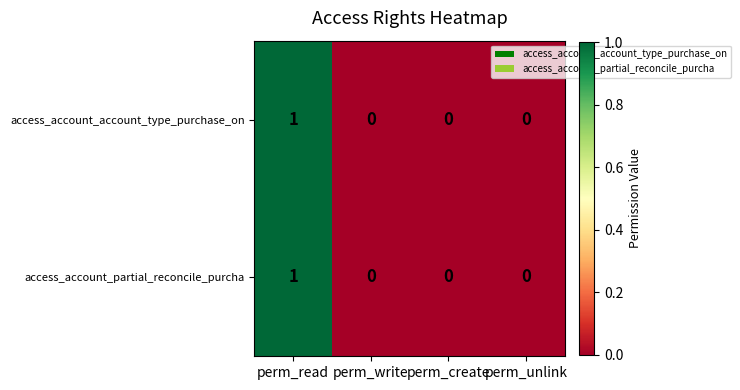

Reading left to right, transcribe all the data shown in this chart.

access_account_account_type_purchase_on: perm_read=1	perm_write=0	perm_create=0	perm_unlink=0
access_account_partial_reconcile_purcha: perm_read=1	perm_write=0	perm_create=0	perm_unlink=0